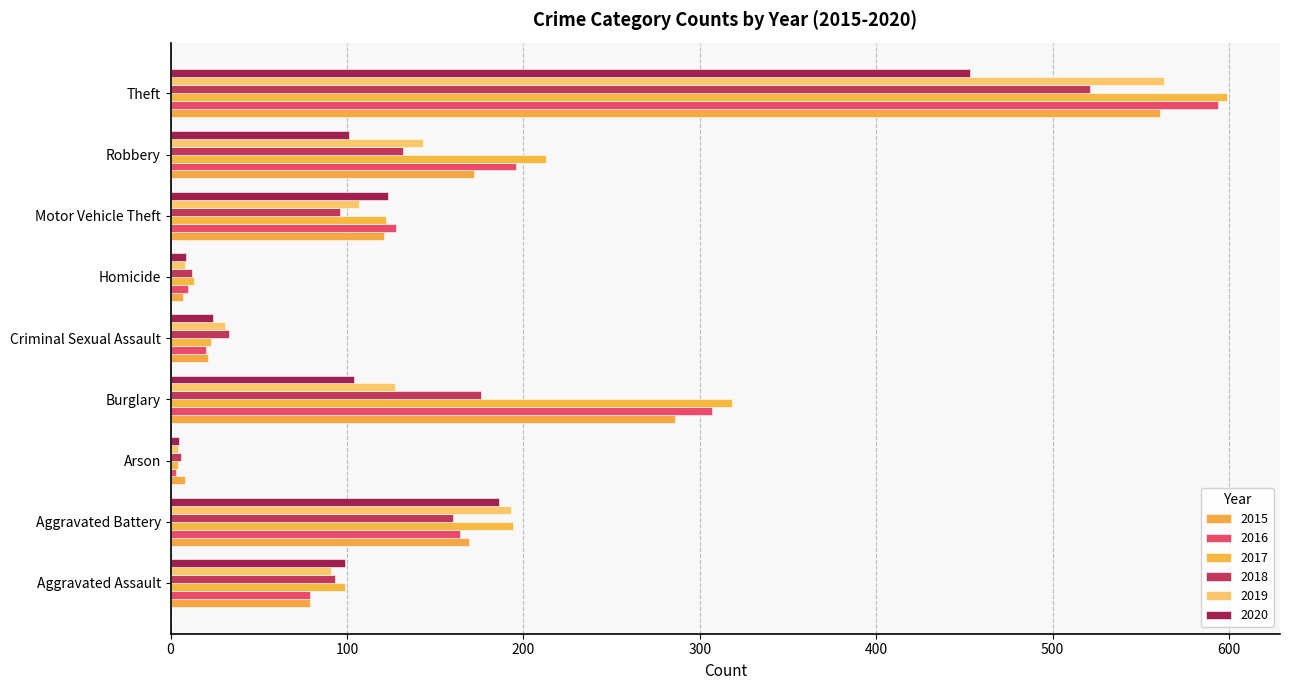

What are all the series names shown in the legend?

2015, 2016, 2017, 2018, 2019, 2020